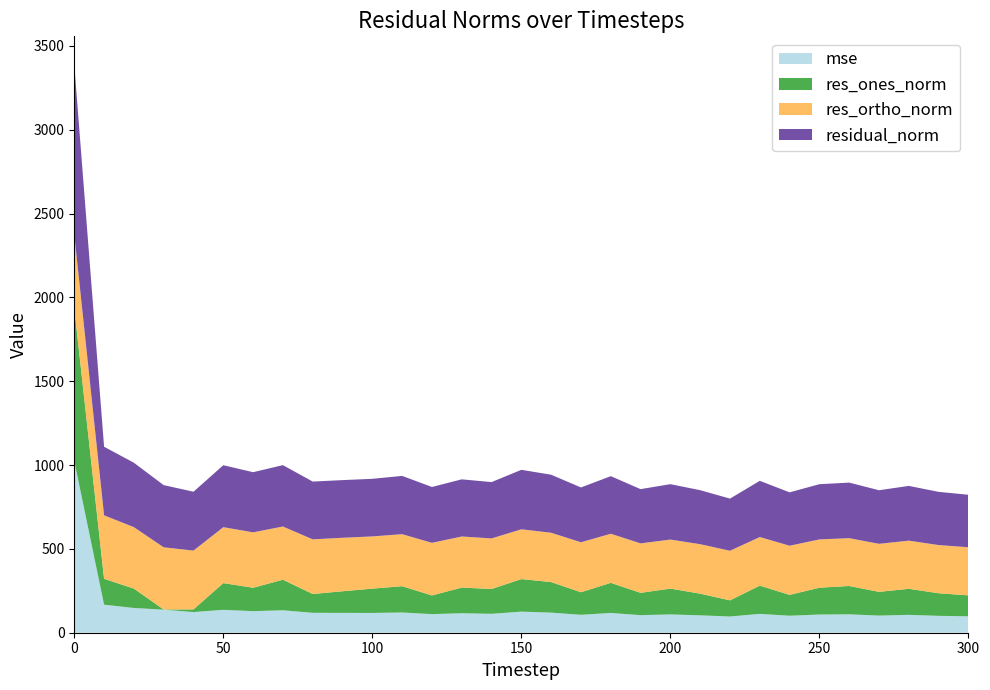

Reading left to right, list all the values displayed in this chart.

mse: 1024.4	167.2	147.6	137.6	123.3	136.6	128.7	133.9	118.8	118.3	118.0	120.8	110.9	116.2	112.9	125.8	119.8	106.9	118.0	104.7	109.2	103.7	96.8	112.4	101.4	108.5	109.8	102.1	106.6	100.7	97.9
res_ones_norm: 912.0	154.3	115.5	0.8	15.8	159.3	139.5	182.2	112.2	128.9	145.0	156.6	111.3	153.0	147.8	194.1	182.2	134.5	179.5	133.2	153.9	129.2	96.3	168.5	124.4	159.9	168.8	141.6	155.3	134.6	125.0
res_ortho_norm: 439.1	378.7	366.5	370.9	350.7	333.5	330.5	317.4	325.9	318.9	311.4	310.3	313.9	304.6	301.7	297.0	294.3	298.0	292.8	294.9	292.4	295.1	295.8	289.8	293.1	288.1	285.2	286.5	287.2	287.4	286.9
residual_norm: 1012.1	408.9	384.2	370.9	351.1	369.6	358.7	366.0	344.7	344.0	343.5	347.6	333.1	340.9	336.0	354.7	346.1	327.0	343.5	323.6	330.5	322.1	311.1	335.2	318.4	329.5	331.4	319.6	326.5	317.4	313.0